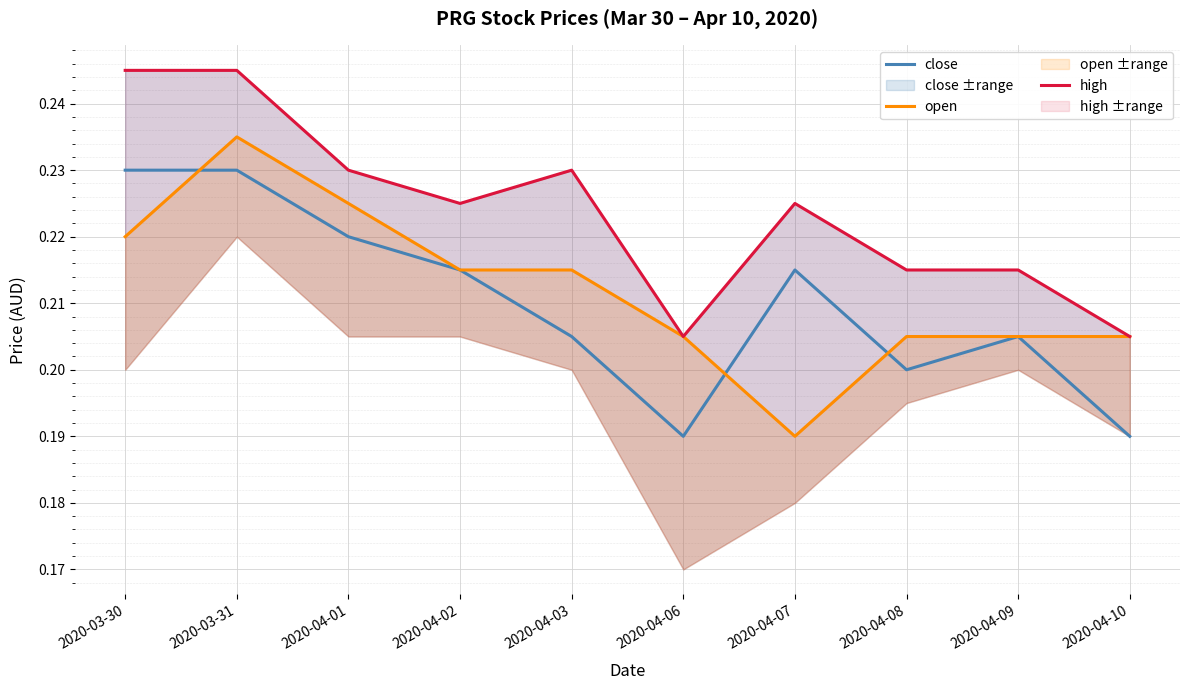

How many data points does each series have?

10